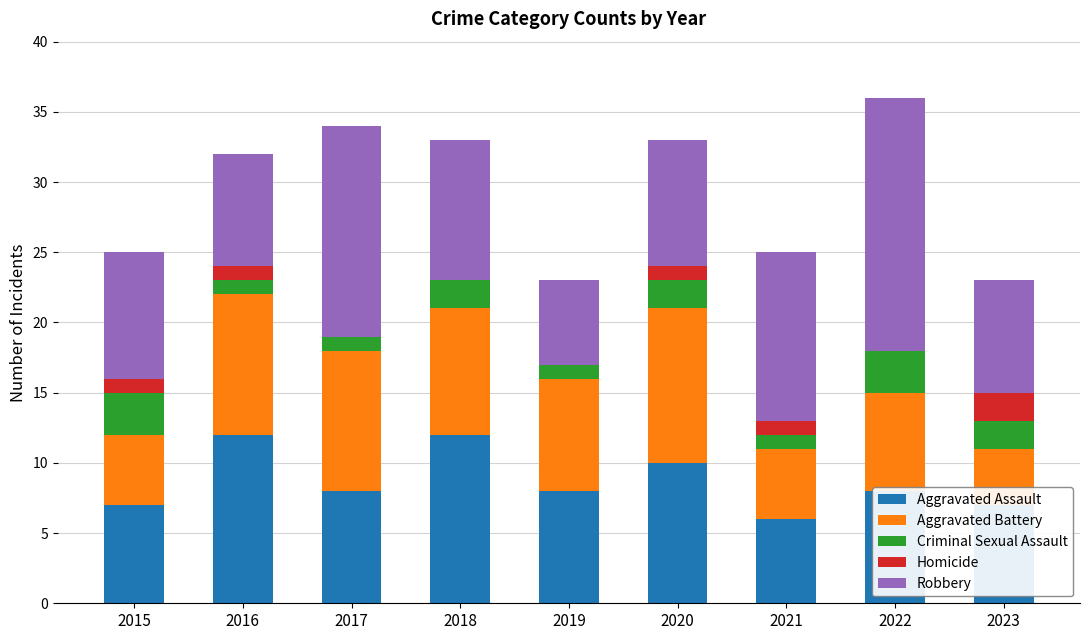

What is the approximate value of Aggravated Assault at 2022?

8